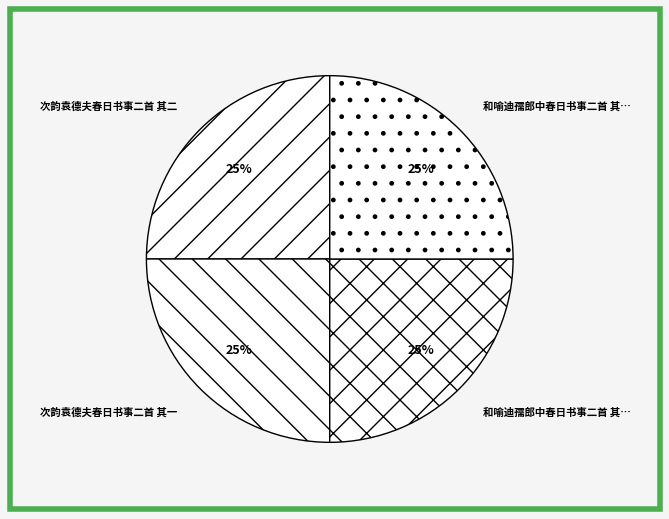

Does any single category account for the majority?

No